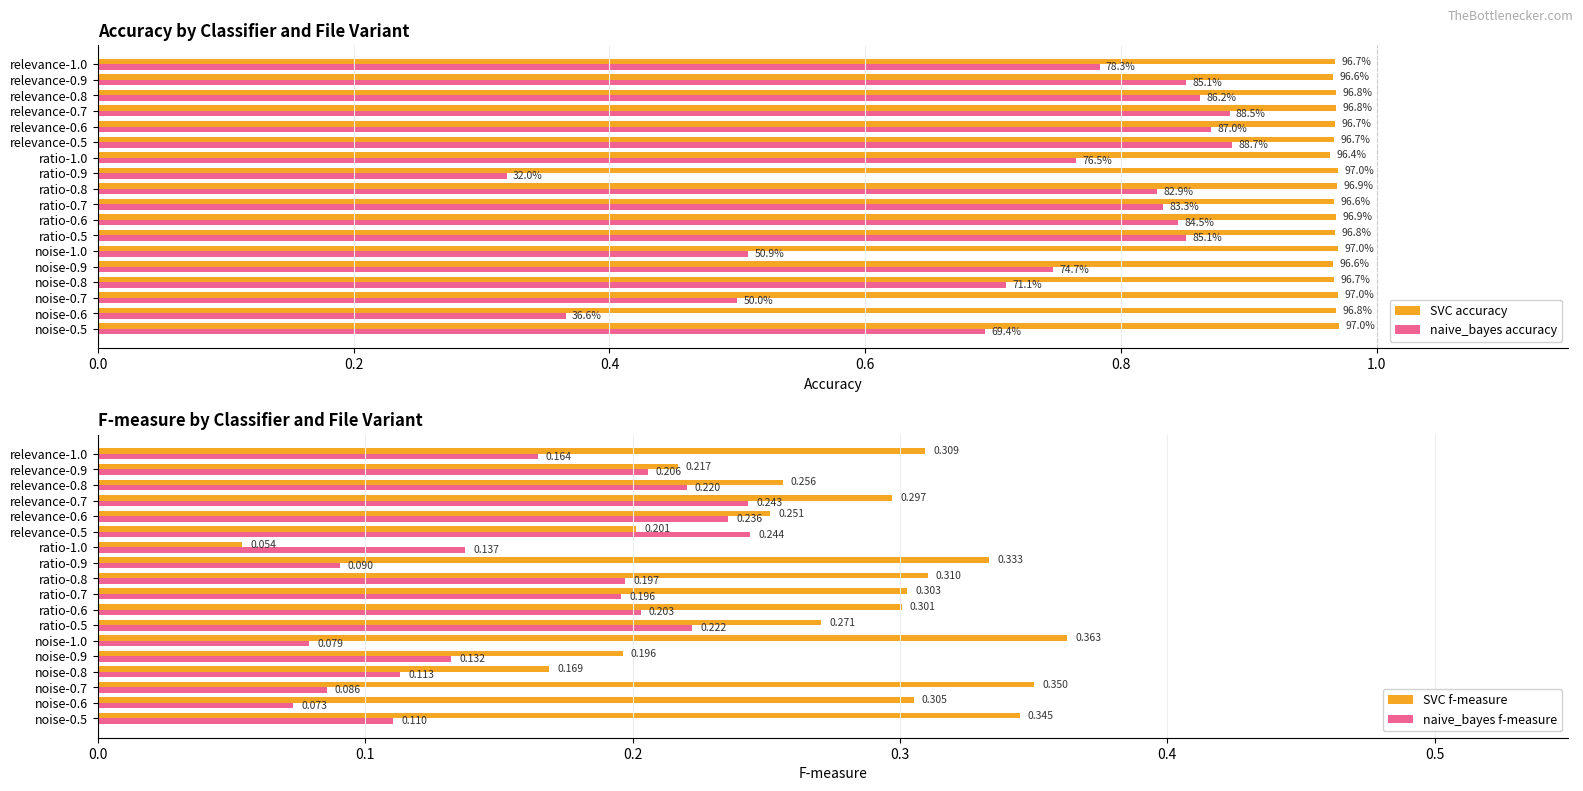

The value of naive_bayes accuracy at noise-0.5 is 0.9. True or false?

False